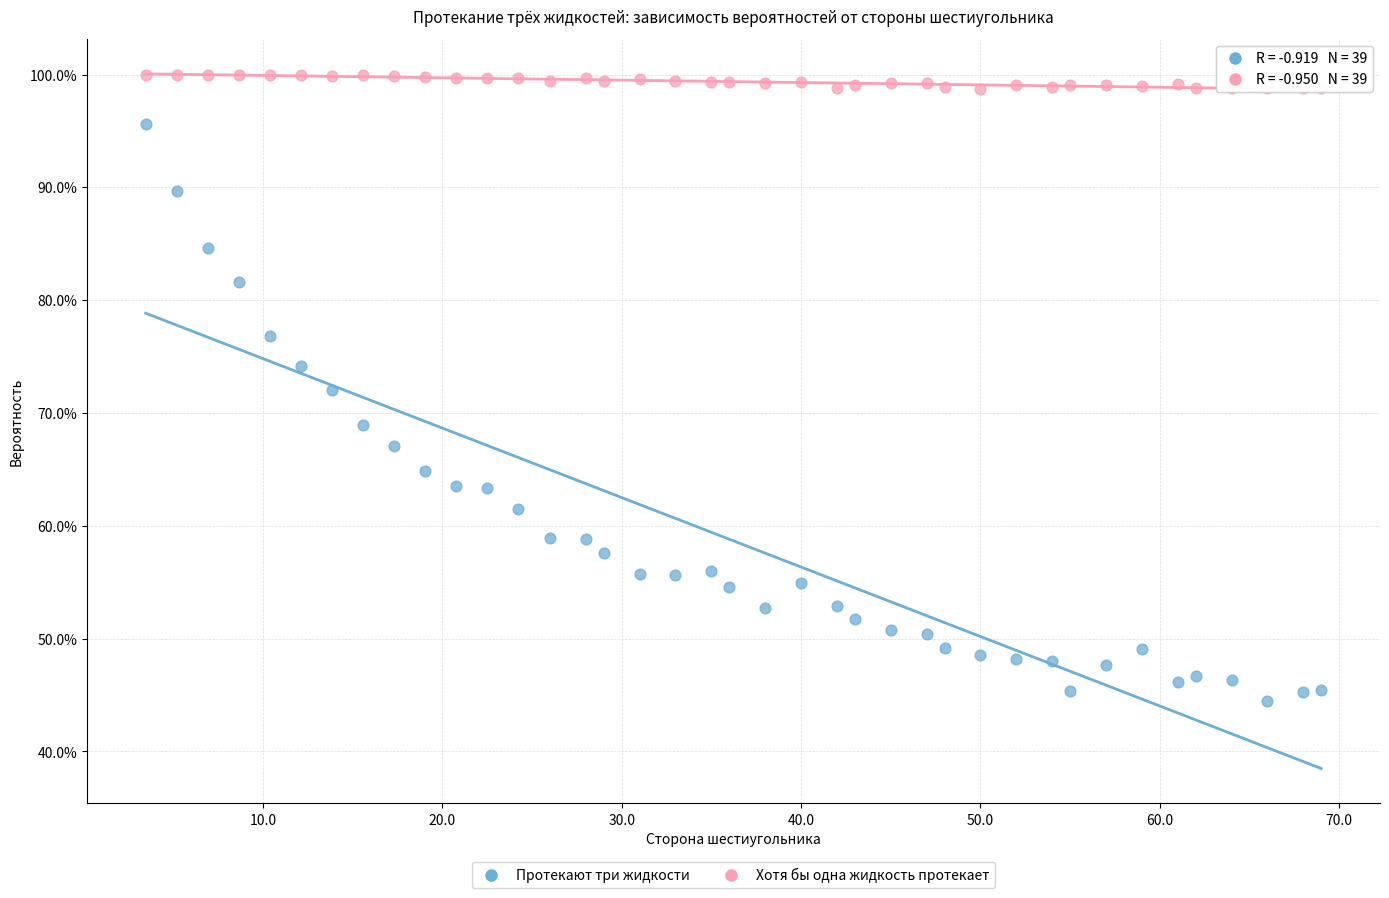

Which series reaches the minimum Y coordinate?

Протекают три жидкости